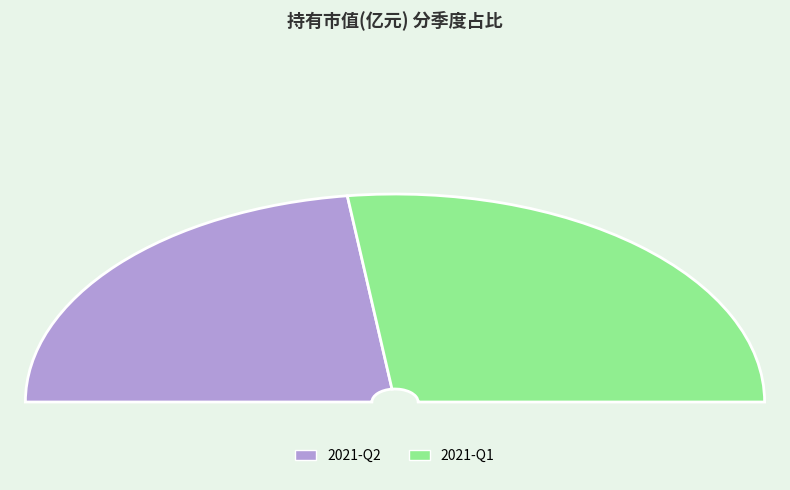

To the nearest percent, what portion does 2021-Q1 represent?

54%